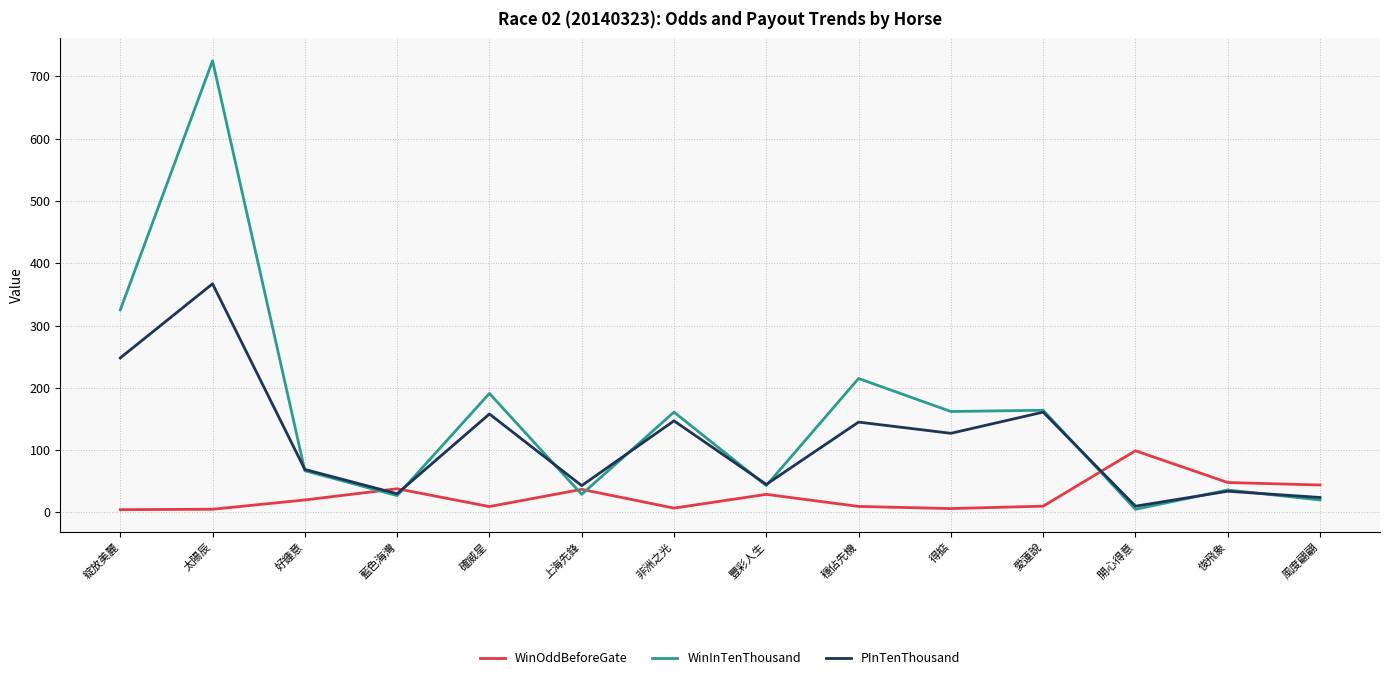

Which series has the widest spread of values?

WinInTenThousand